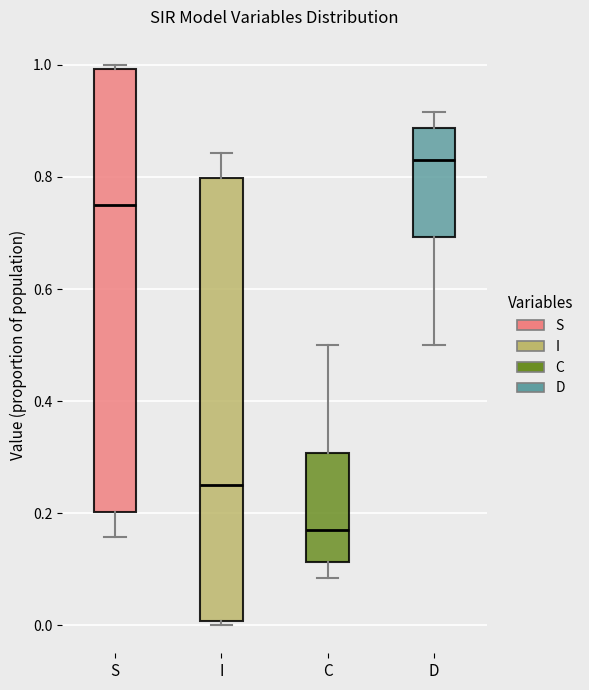

Reading left to right, transcribe this box plot: for each box, give where its median line is, the range the box spans, and where its two whiskers end, as read against the y-axis. The values are not printed on the chart, so give them approximately, as read against the axis.

S: median 0.74, box 0.20 to 1.00, whiskers 0.16 to 1.00 (just above the box's upper edge)
I: median 0.26, box 0.00 to 0.80, whiskers 0.00 (just below the box's lower edge) to 0.84
C: median 0.18, box 0.12 to 0.30, whiskers 0.08 to 0.50
D: median 0.82, box 0.70 to 0.88, whiskers 0.50 to 0.92